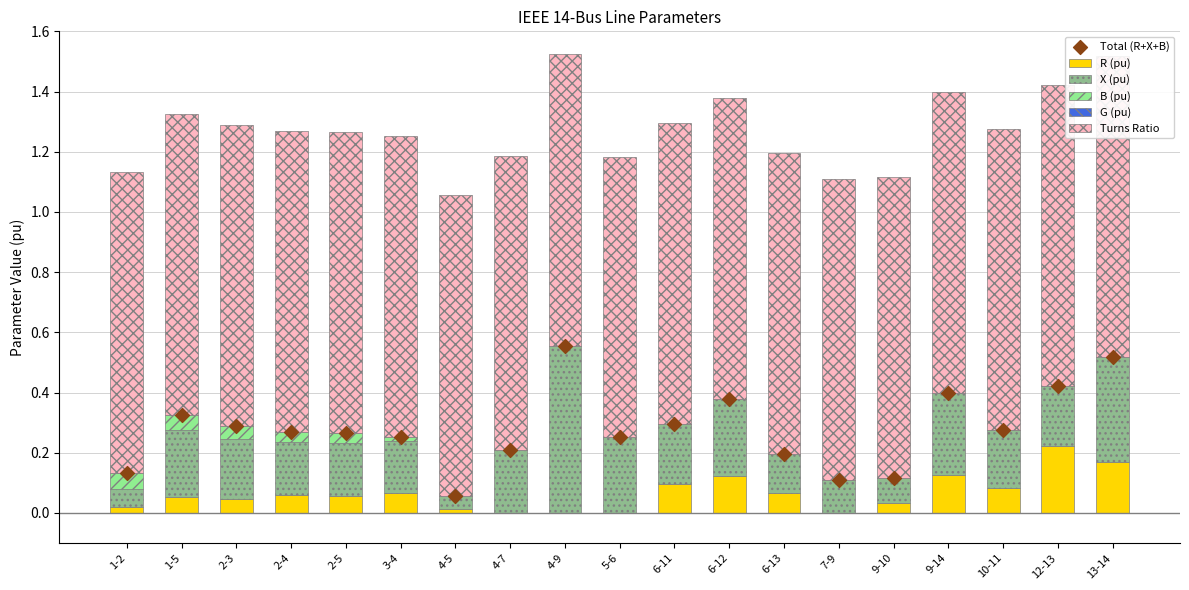

Which series reaches the maximum Y coordinate?

Turns Ratio